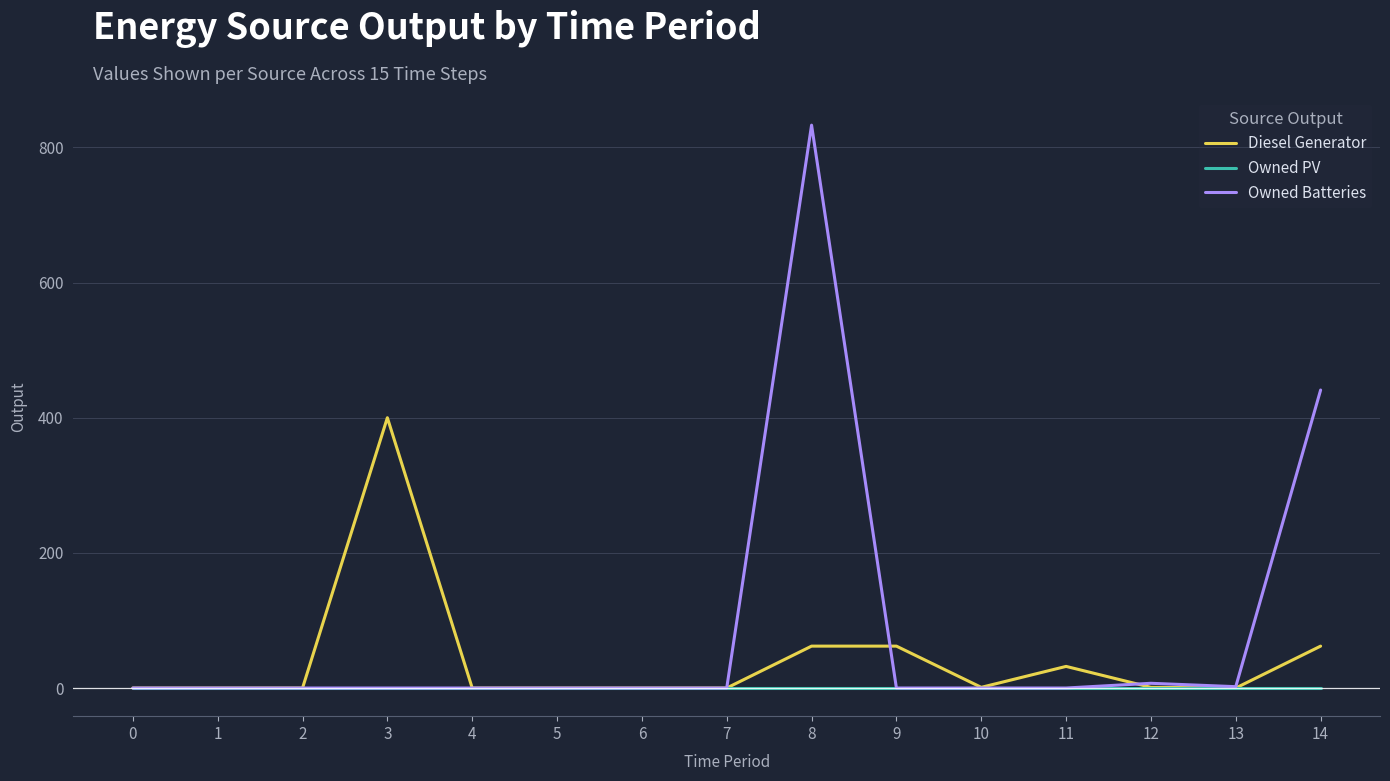

What is the difference between the second highest and minimum values in the Diesel Generator series?

62